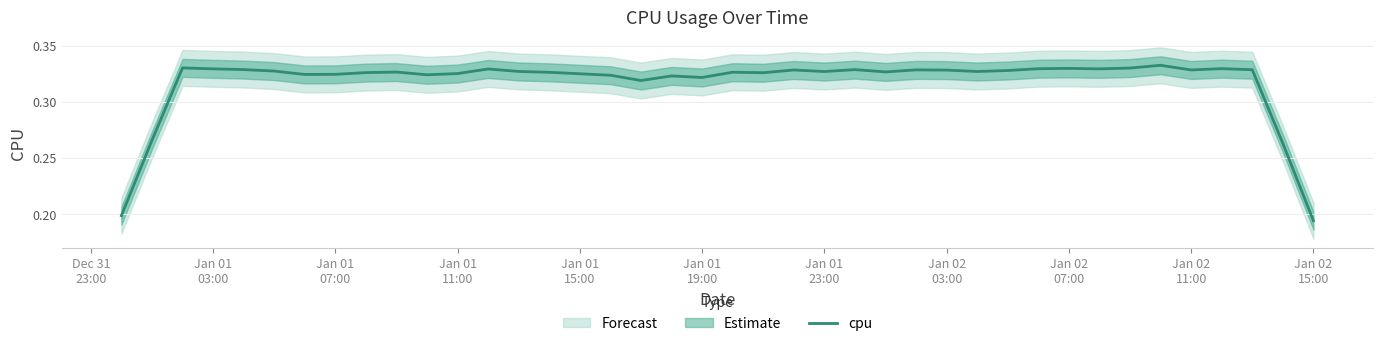

What position from the right is Jan 01
19:00?

35